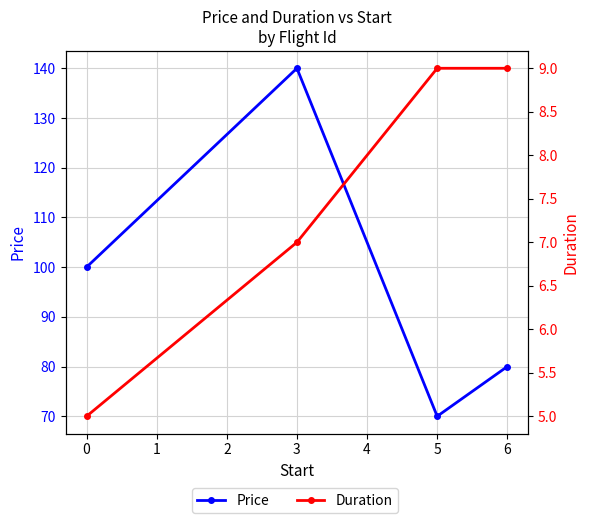

How many Price values are between 80 and 140?

3